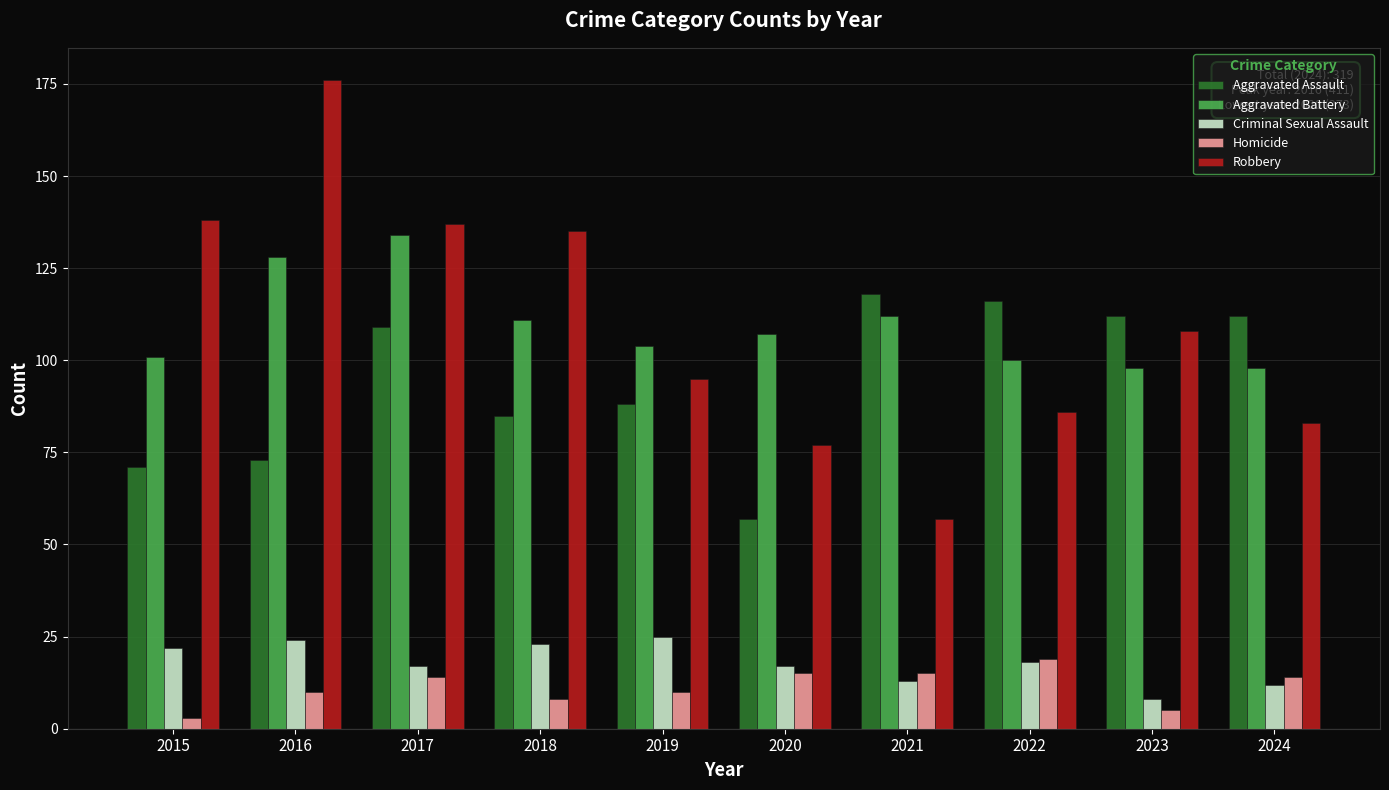

Is the value of Aggravated Assault at 2015 greater than the value of Aggravated Battery at 2018?

No